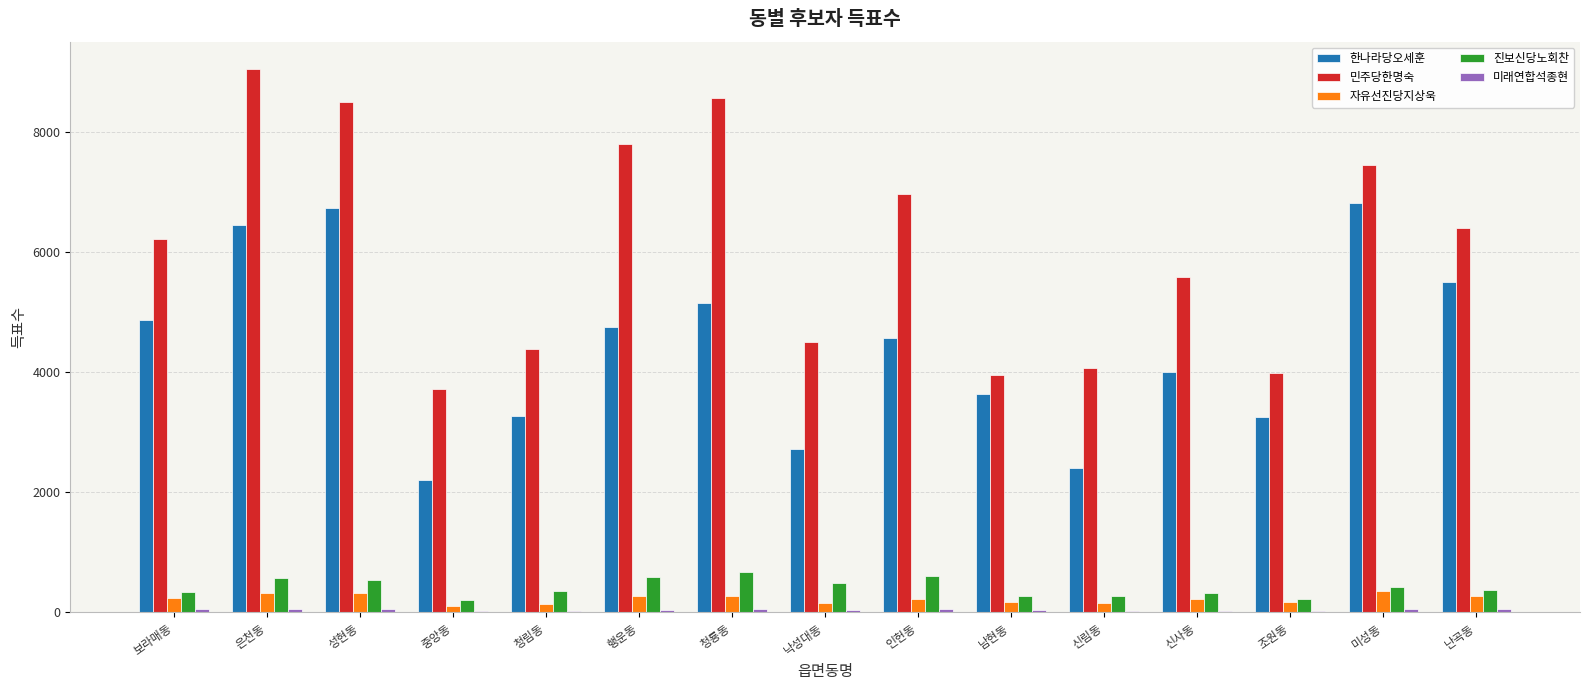

What is the sum of all 한나라당오세훈 values?

66334